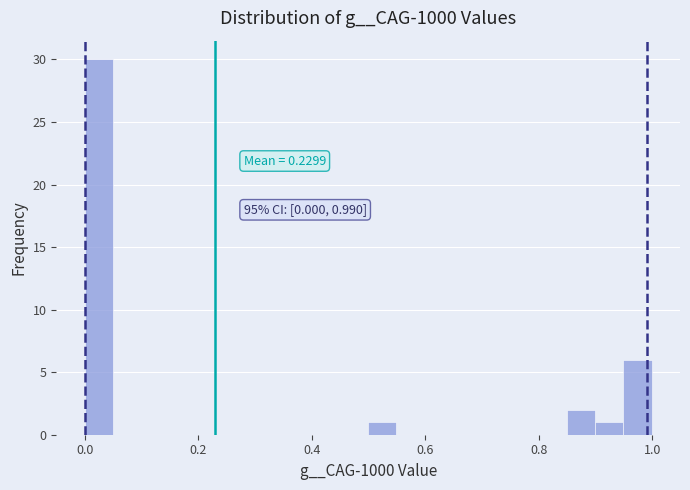

Around what value on the x-axis is the tallest bar? Give the approximate position of its centre, as read against the axis.

0.02